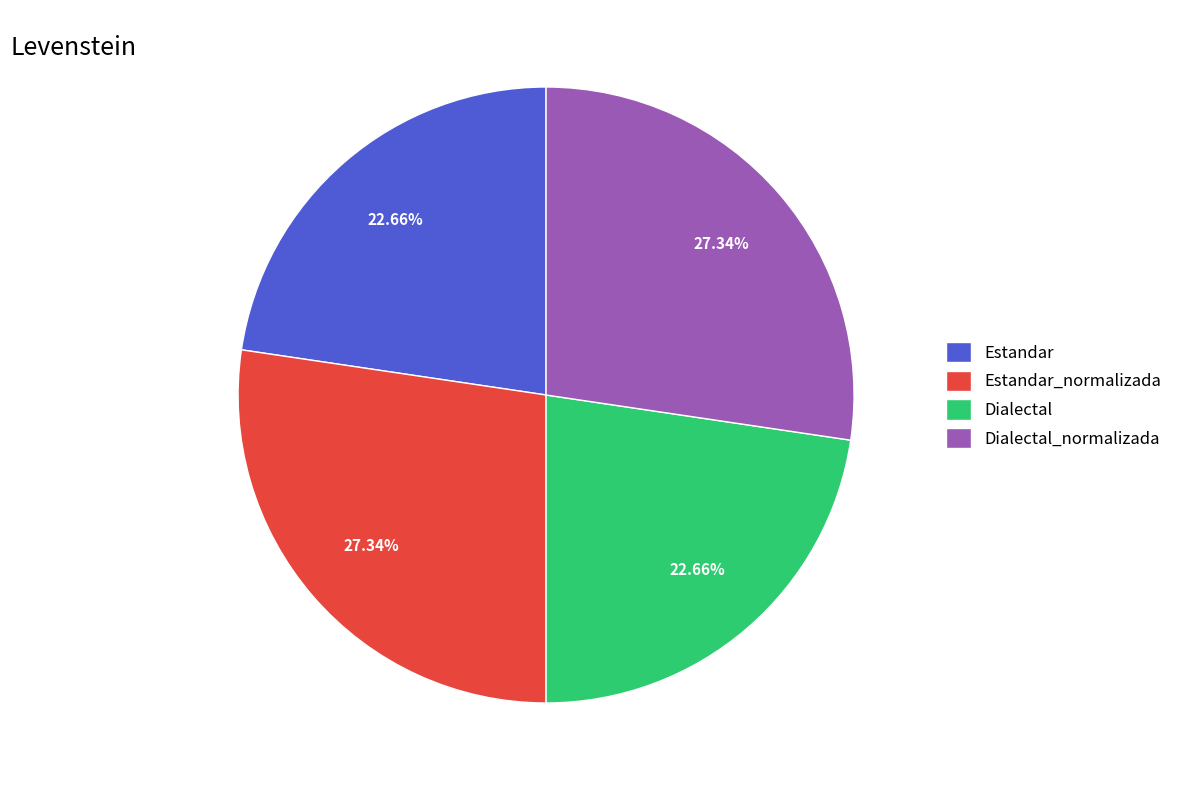

Is the sum of Dialectal and Estandar greater than half?

No